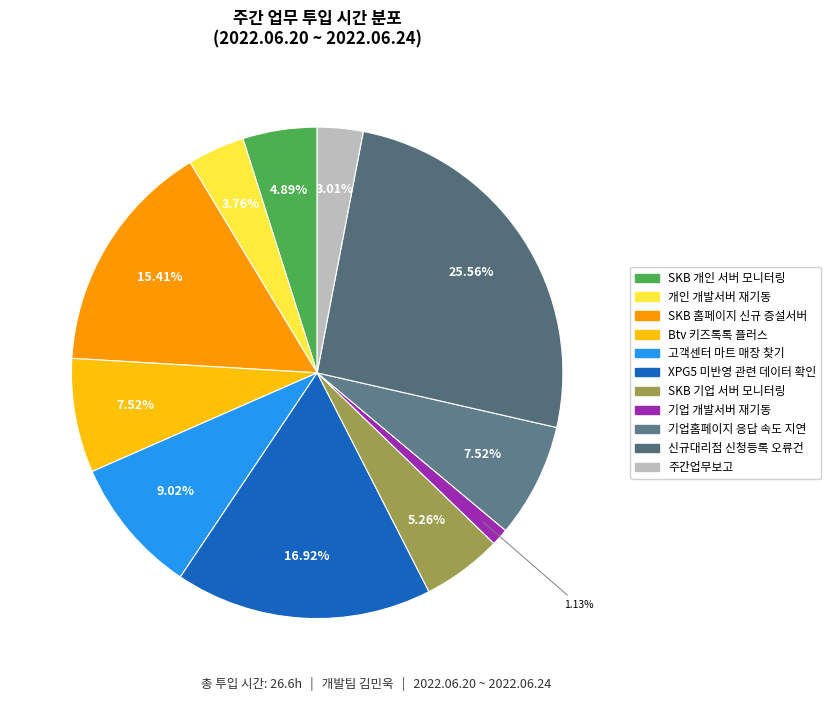

What is the largest slice in the pie chart?

신규대리점 신청등록 오류건